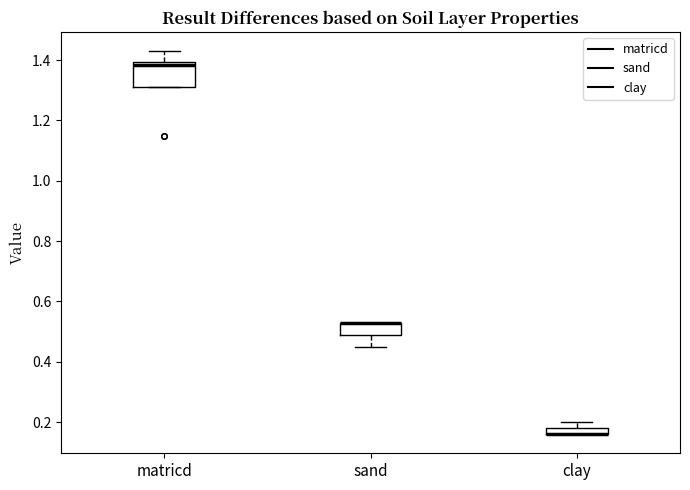

Where does the upper whisker of the box for clay end on the y-axis? The values are not printed on the chart, so give them approximately, as read against the axis.

0.20